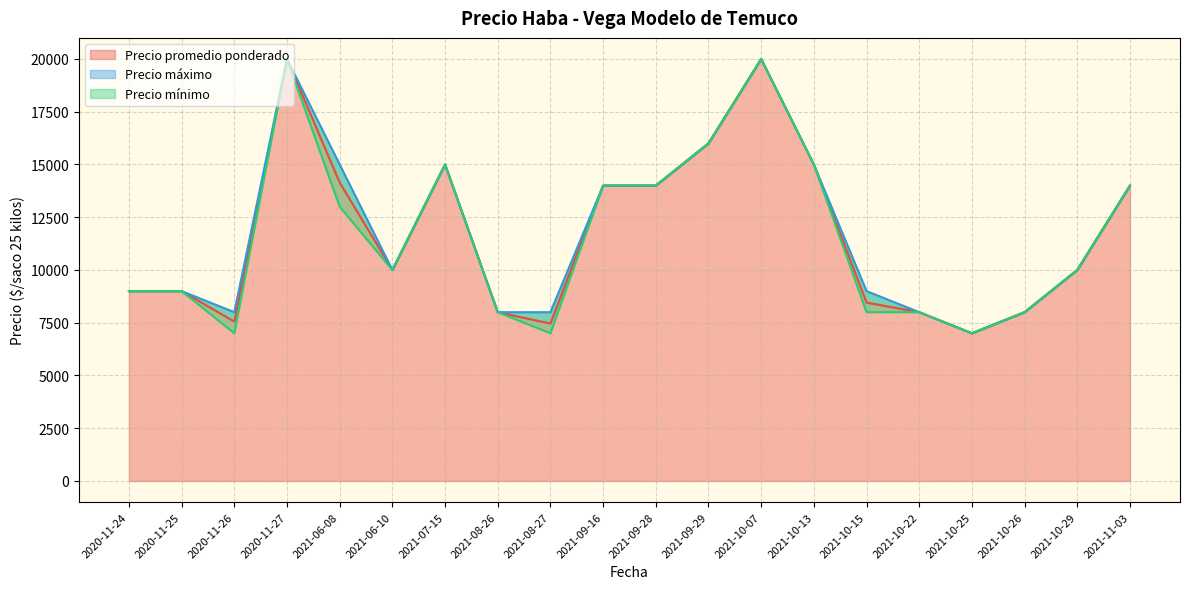

At 2021-07-15, list the series in order from largest to smallest.

Precio promedio ponderado, Precio máximo, Precio mínimo